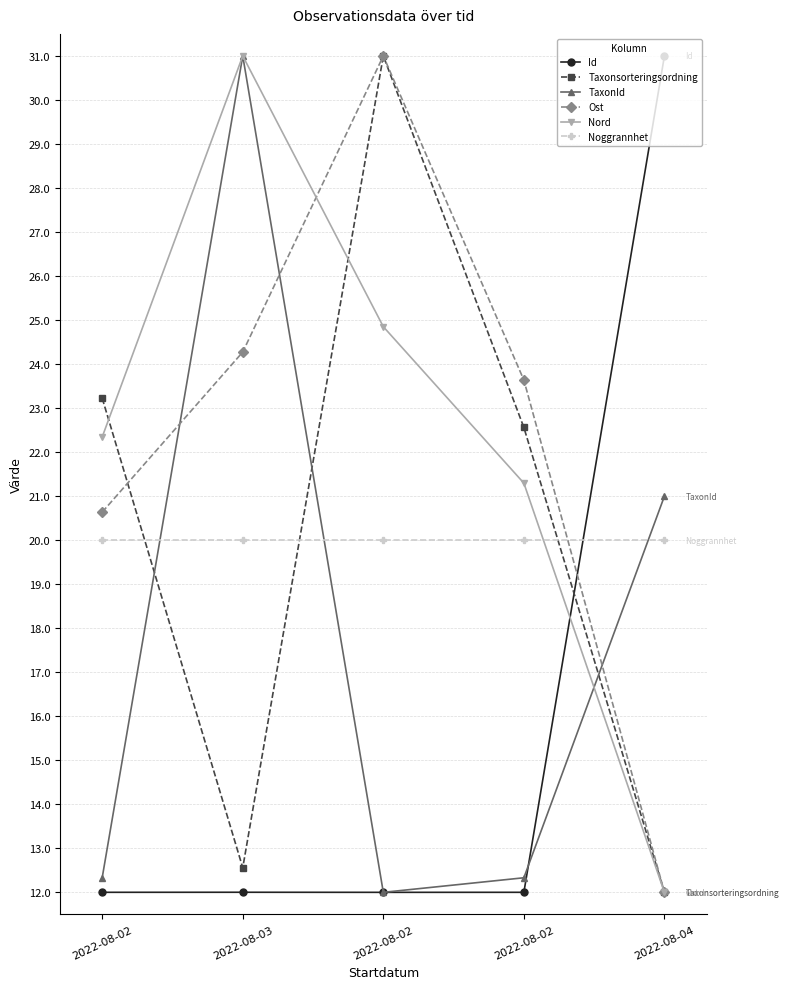

Which series has the largest range (max minus min)?

Id